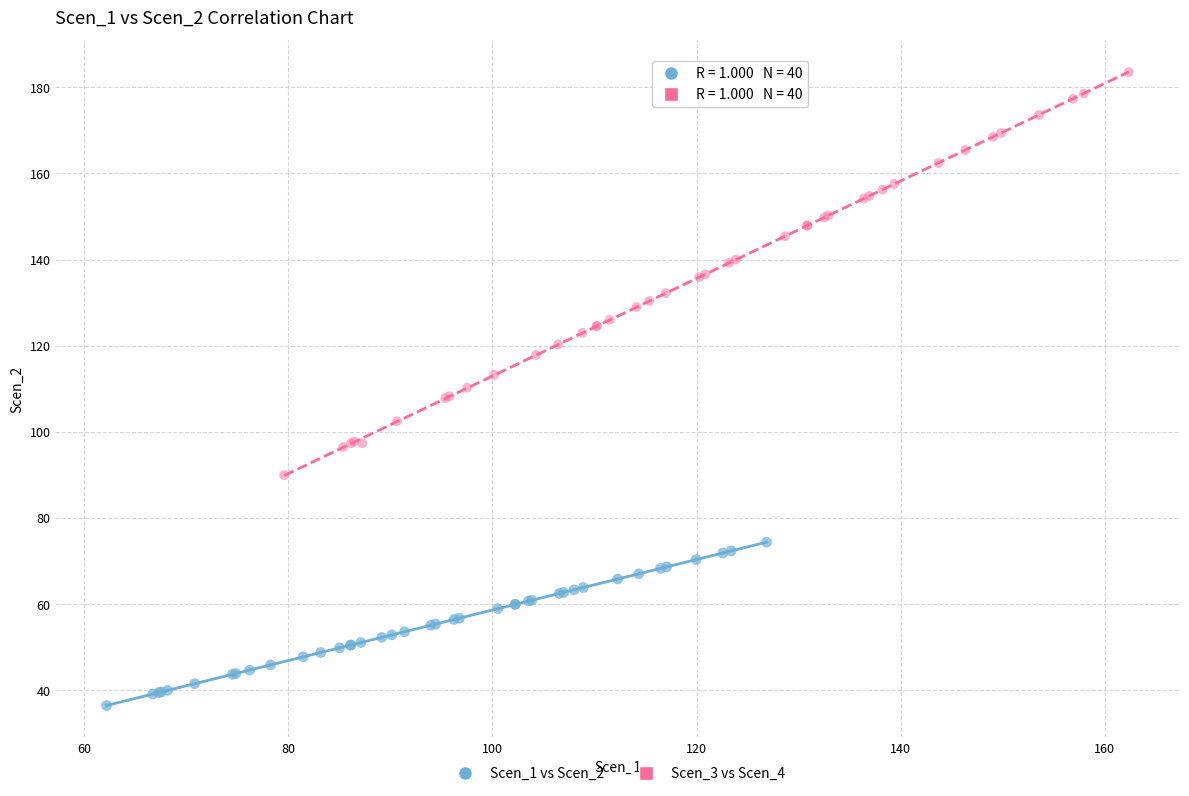

What are all the series names shown in the legend?

Scen_1 vs Scen_2, Scen_3 vs Scen_4